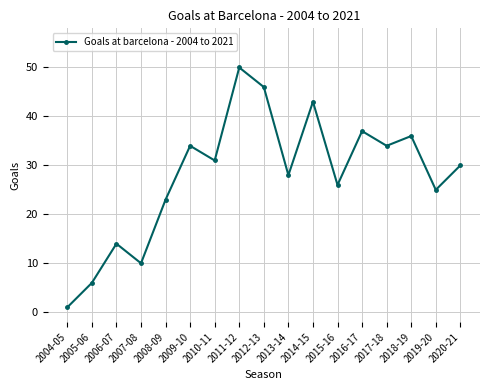

At which category does the chart reach its minimum across all series?

2004-05